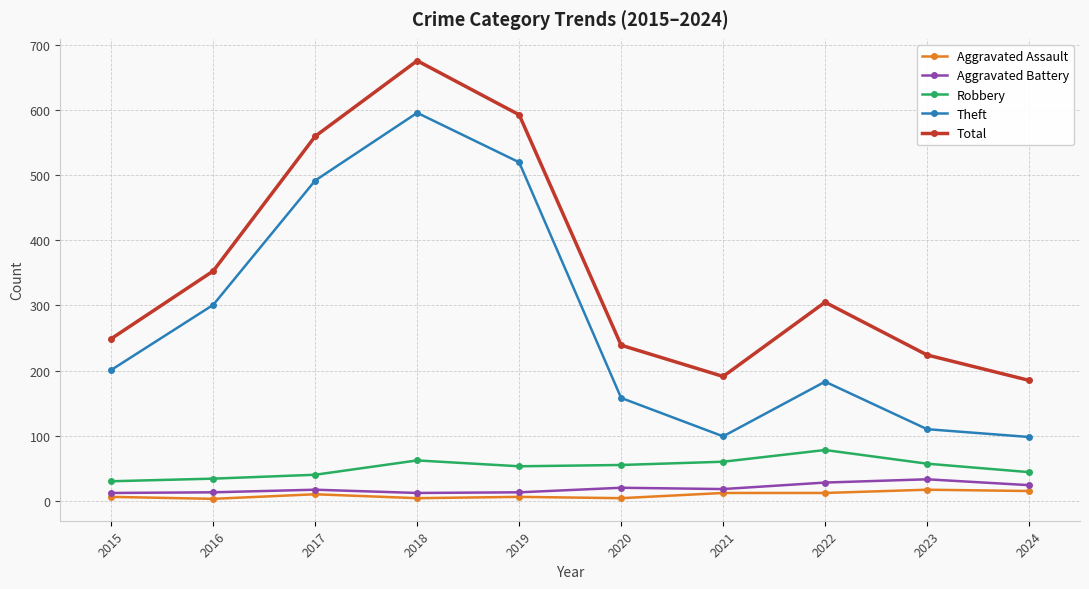

Which series changed the most between 2015 and 2017?

Total